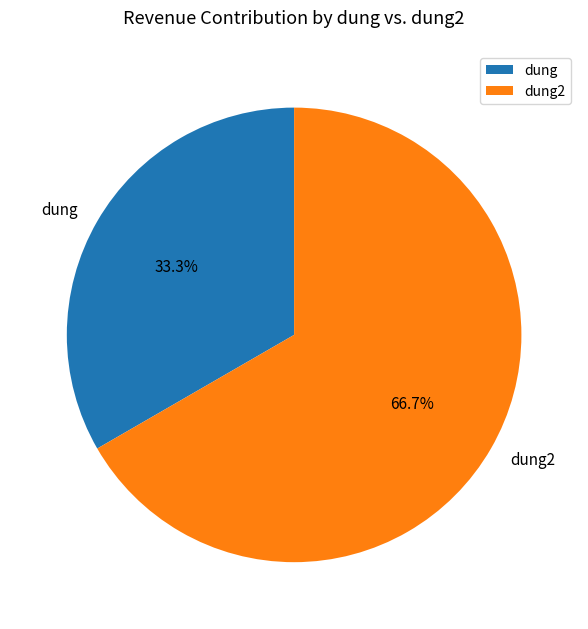

True or false: dung accounts for 21% of the total.

False